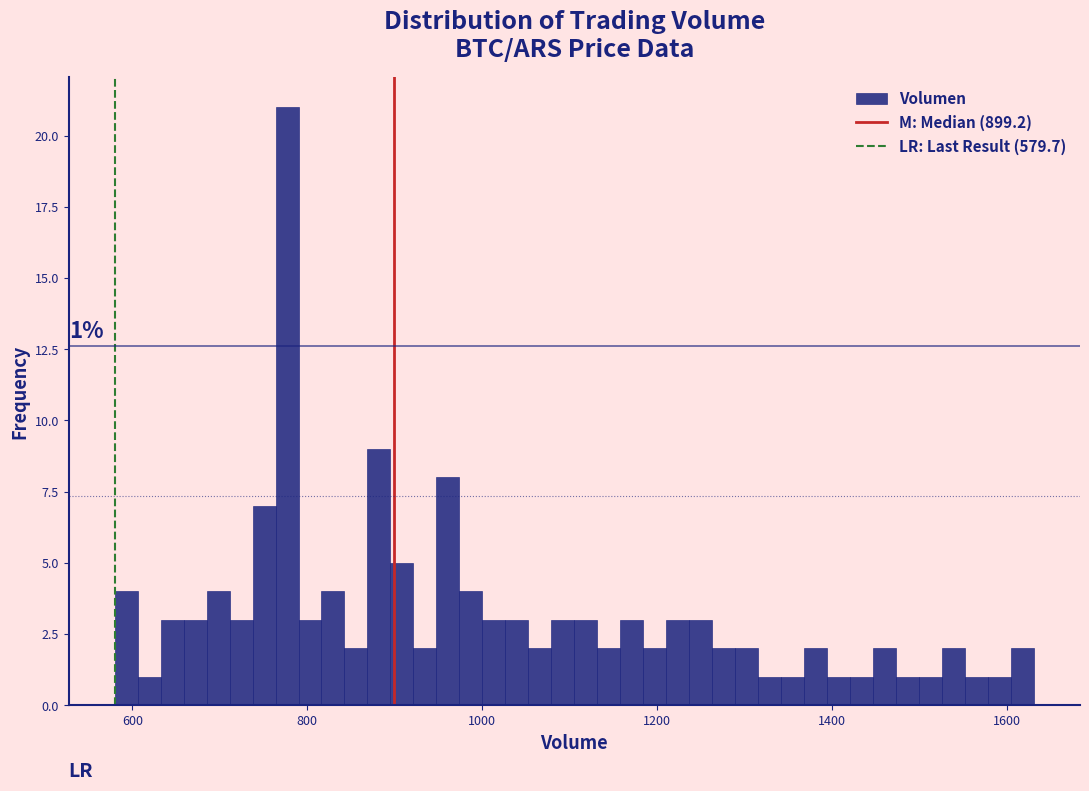

Around what value on the x-axis is the tallest bar? Give the approximate position of its centre, as read against the axis.

780